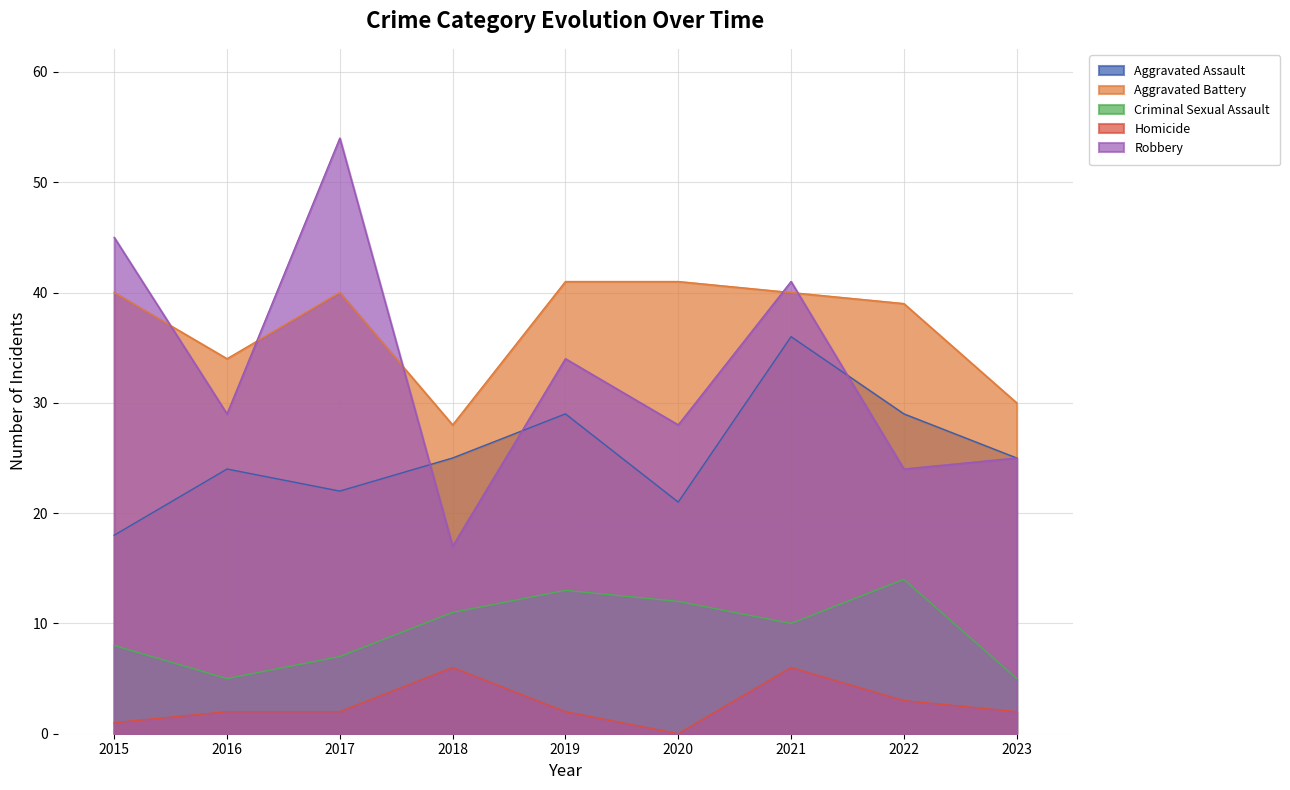

True or false: Homicide and Aggravated Battery cross at least once.

False